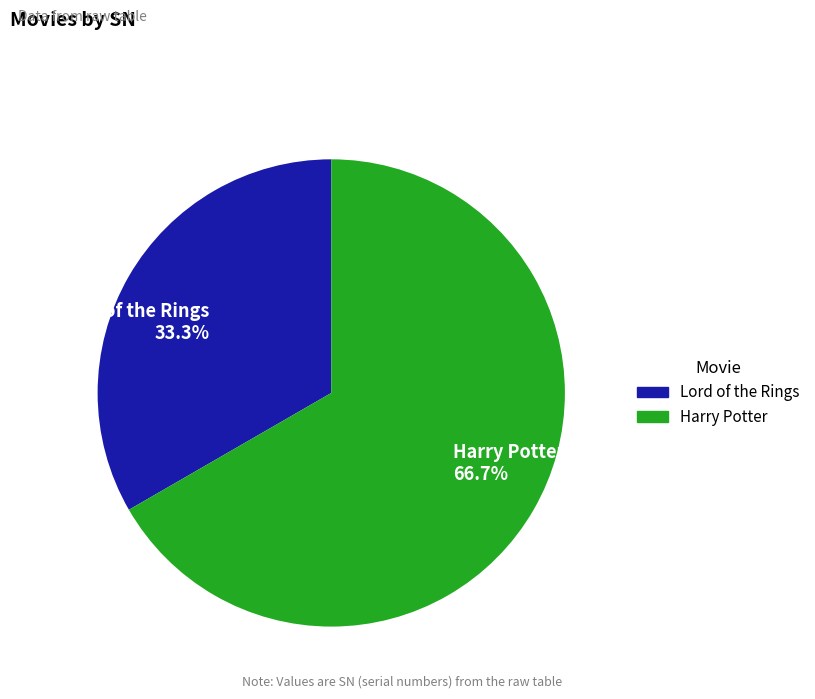

Which slice is the largest?

Harry Potter